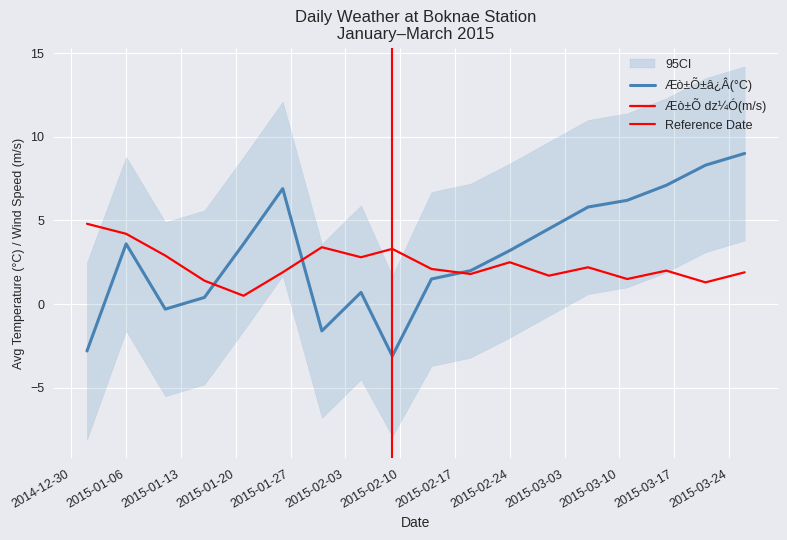

The value of CI_lower at 2015-03-26 is 3.8. True or false?

True